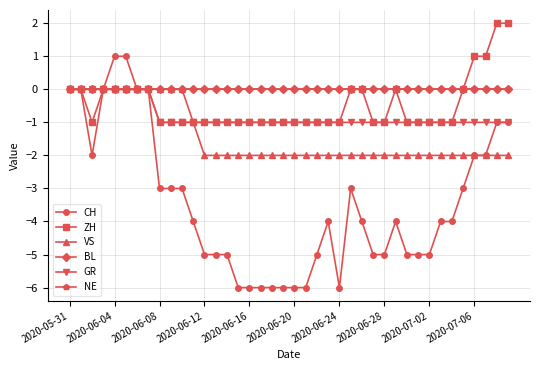

True or false: GR and VS intersect in this chart.

False